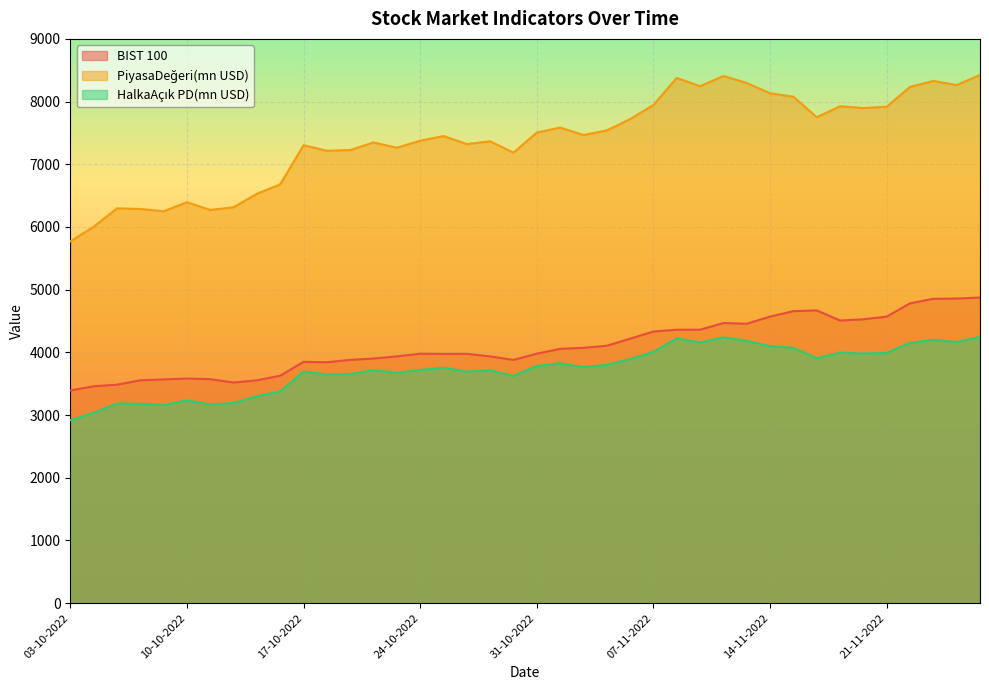

What is the label of the 30th point from the left?

11-11-2022